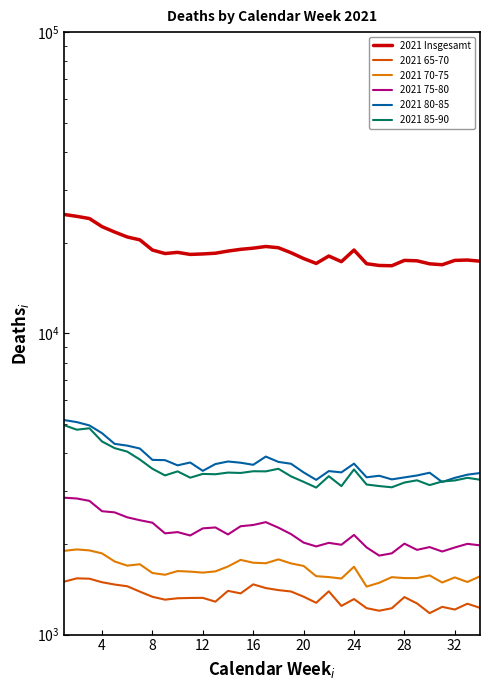

How many lines are shown in the chart?

6